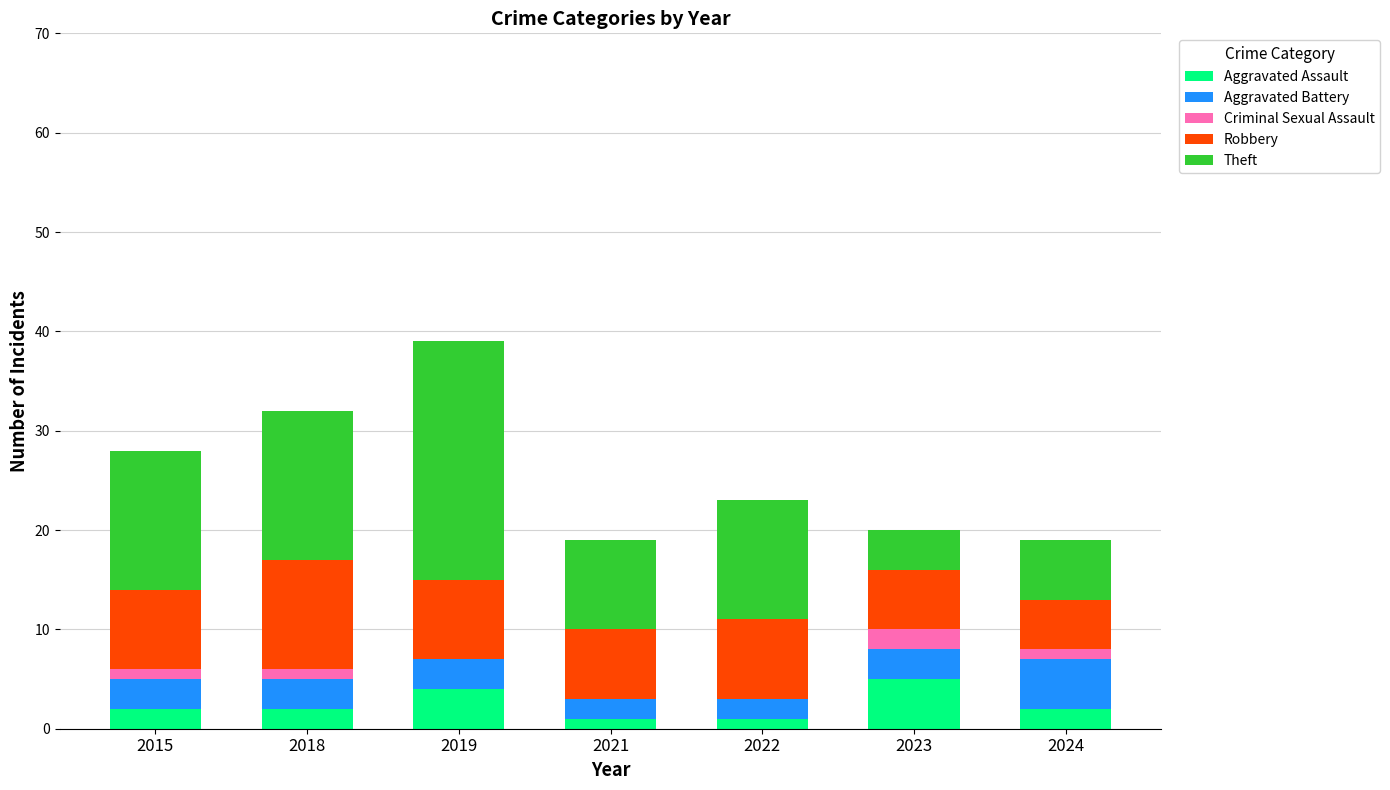

True or false: Aggravated Assault has a value of 1 at 2022.

True